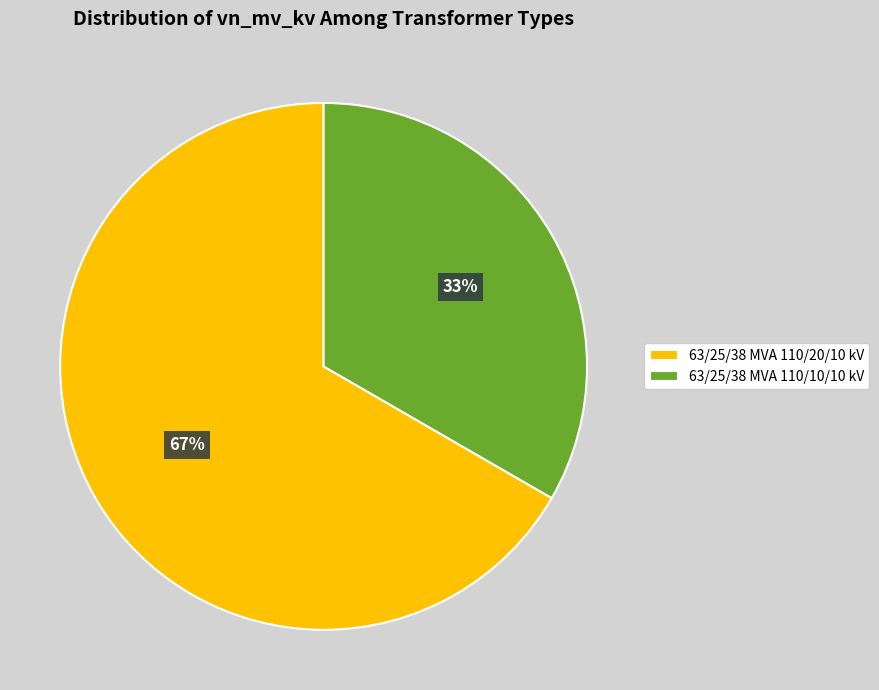

How many slices are in this pie chart?

2